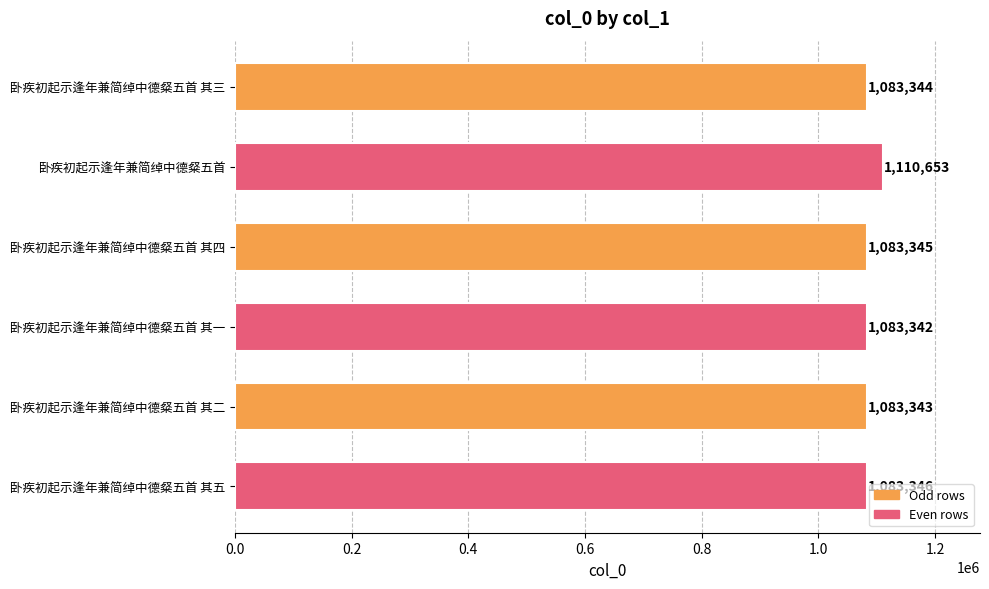

What is the average value?

1087896